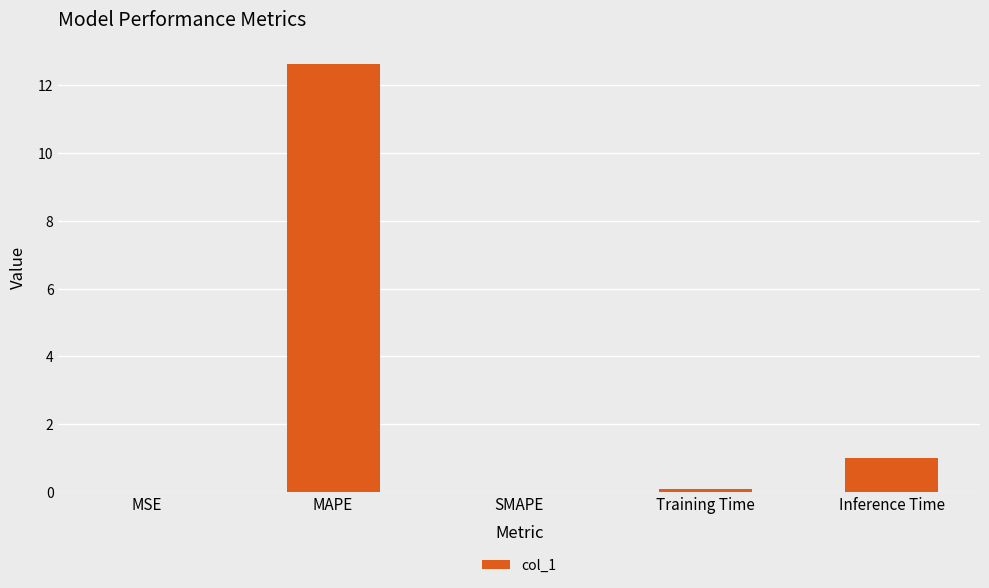

What is the greatest value displayed?

12.6